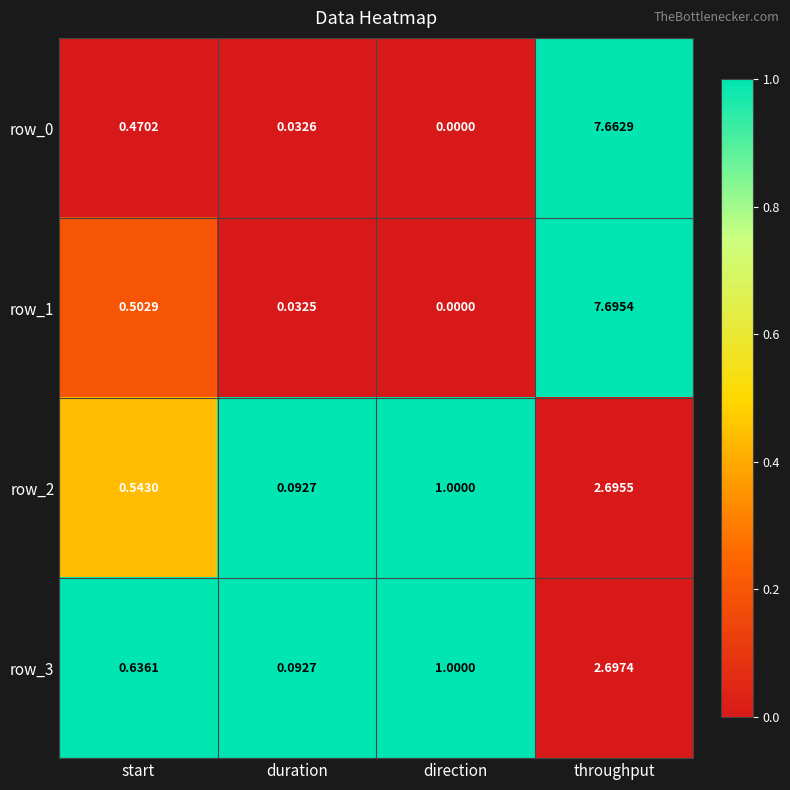

Where is row_1 nearest to the value 3?

start